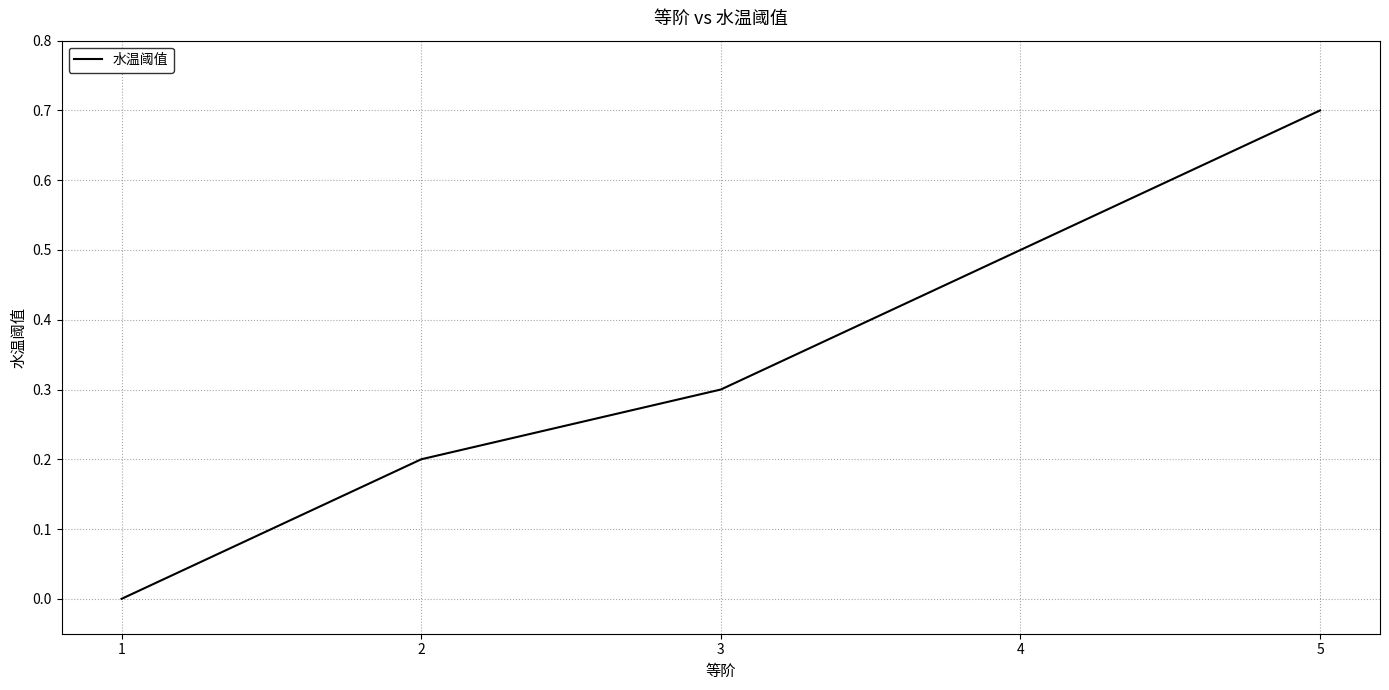

Which category has the highest value across all series?

5